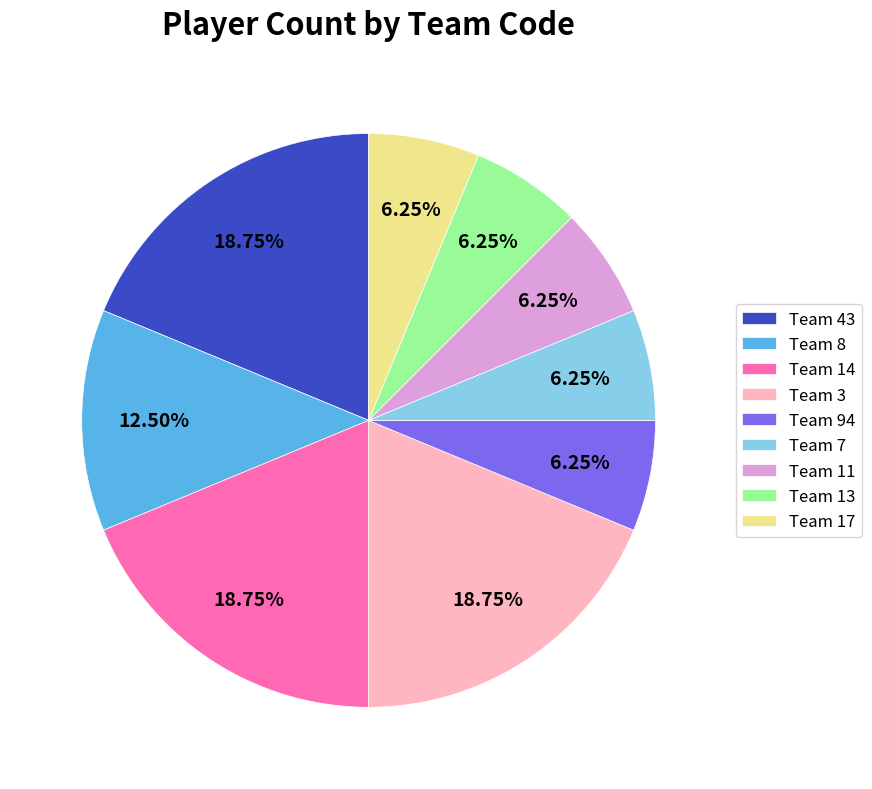

Is the sum of Team 14 and Team 13 greater than half?

No